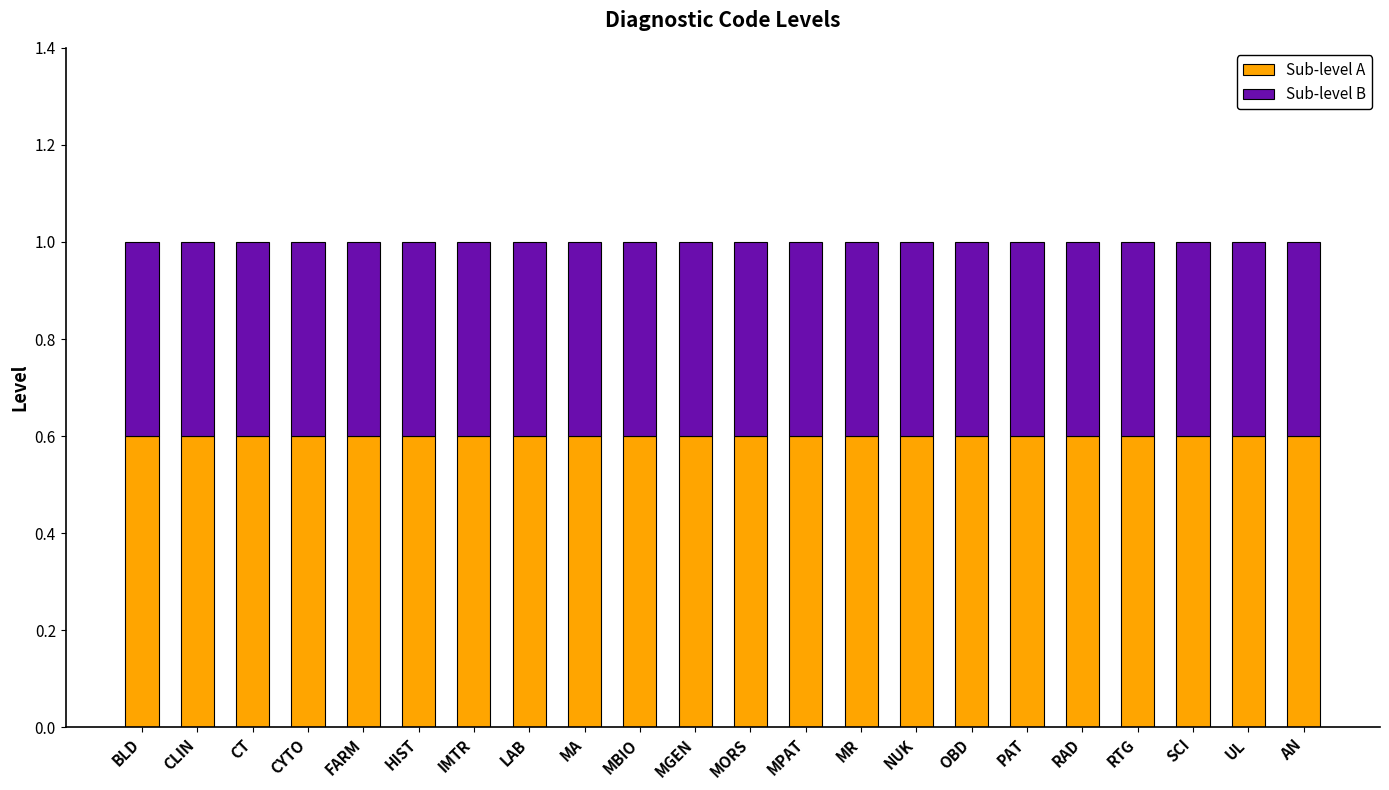

Is it true that Sub-level A equals 0.4 at OBD?

False